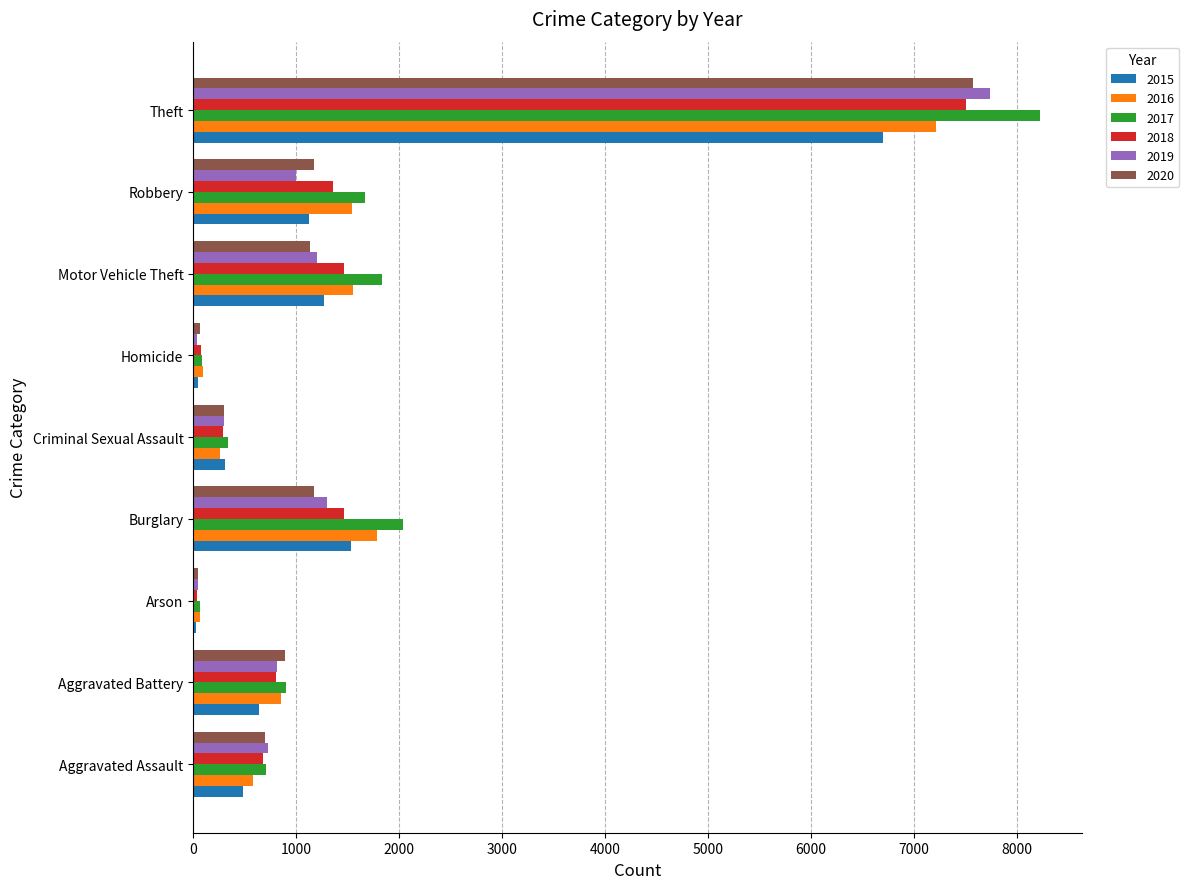

At which category does the chart reach its peak across all series?

Theft